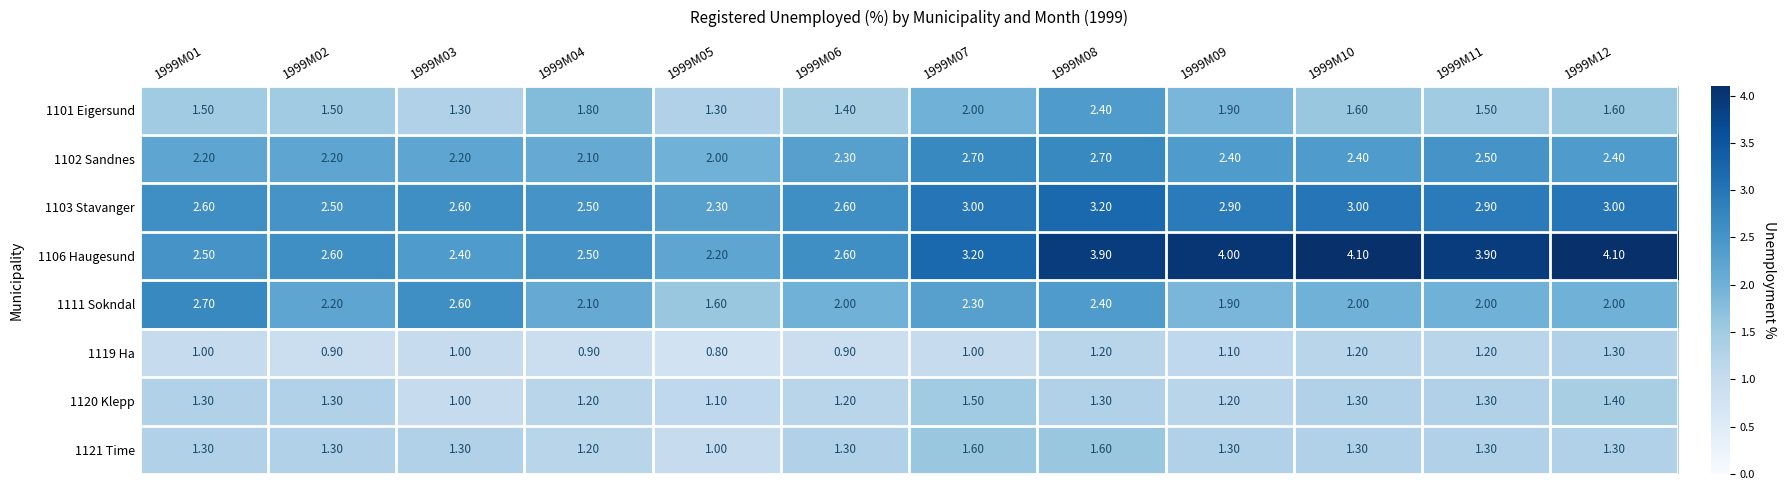

At how many categories does at least one series exceed 1?

12